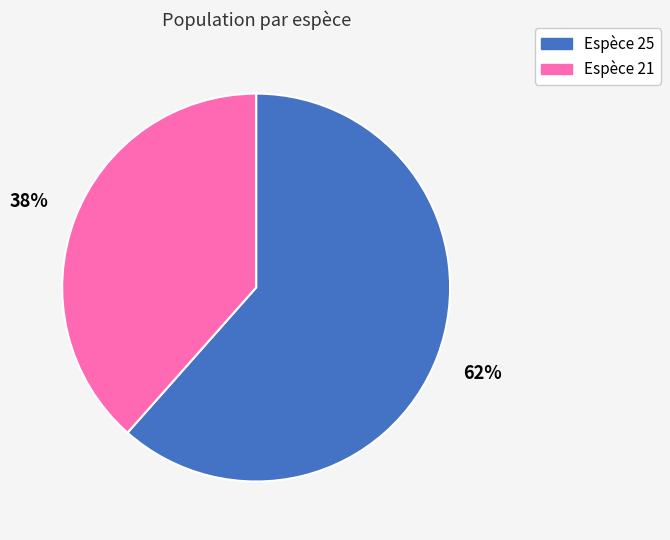

To the nearest percent, what is the average slice percentage?

50%